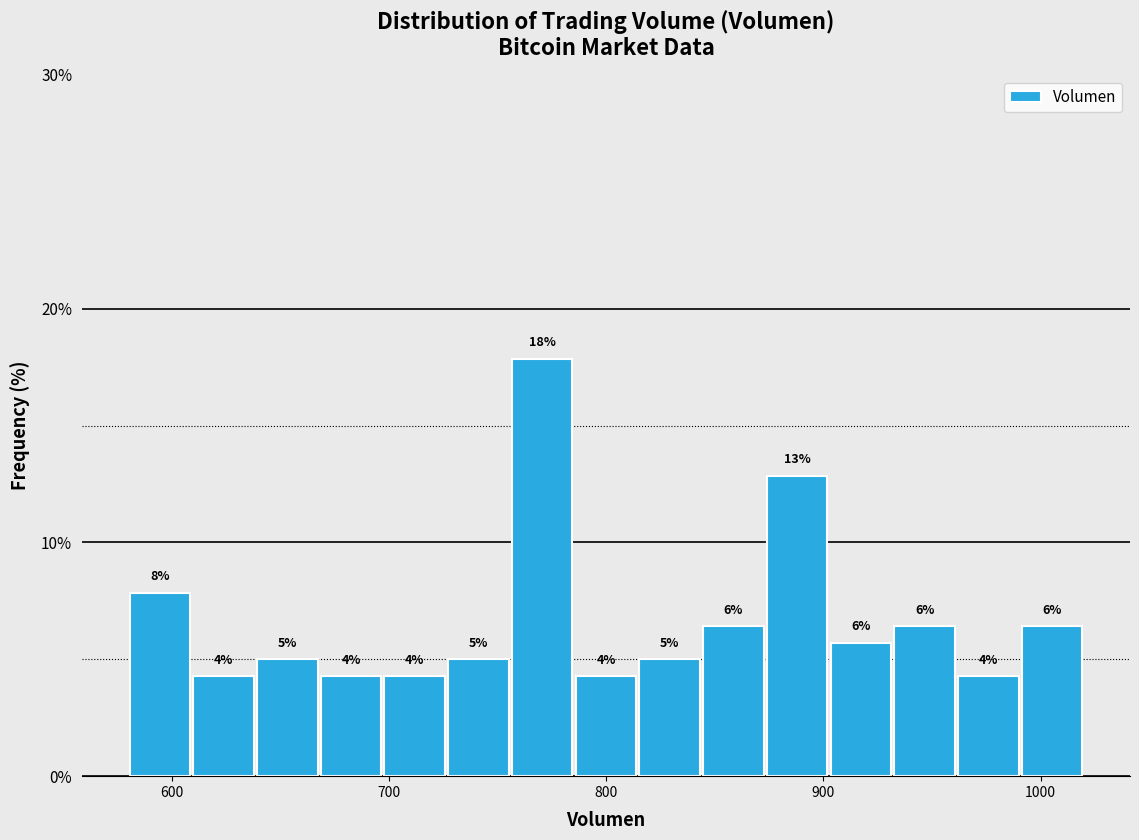

Around what value on the x-axis is the tallest bar? Give the approximate position of its centre, as read against the axis.

770